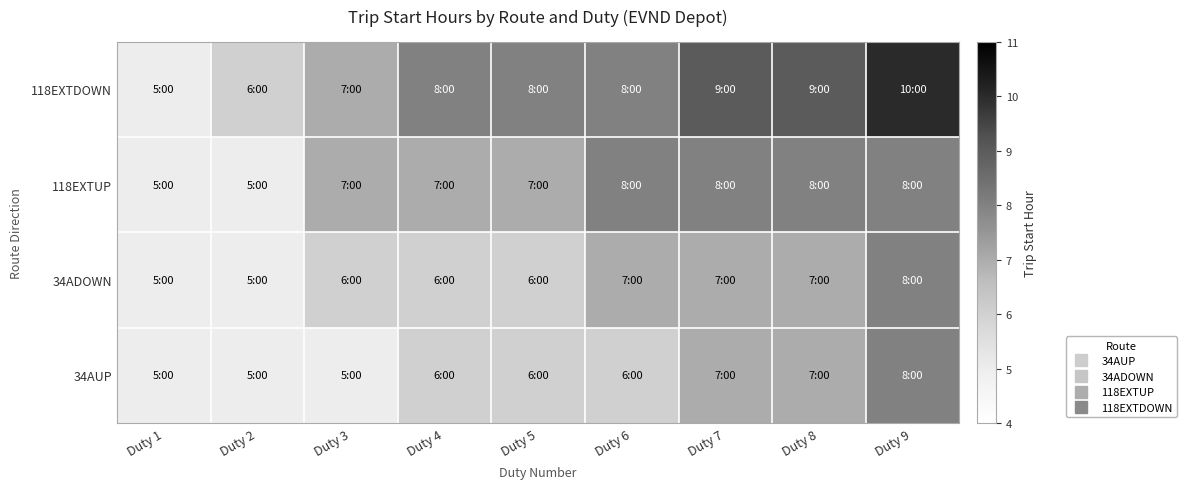

Rank the series by their maximum value, from lowest to highest.

34AUP, 34ADOWN, 118EXTUP, 118EXTDOWN